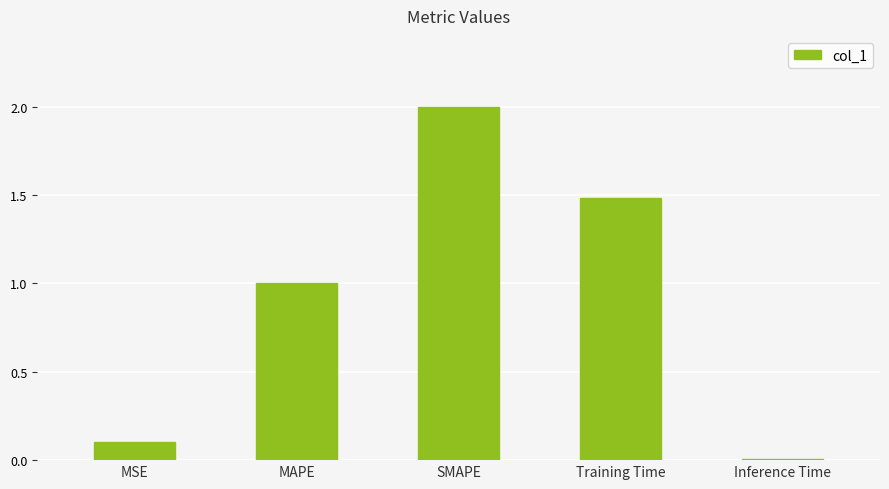

What is the value of the 3rd bar from the left?

2.0